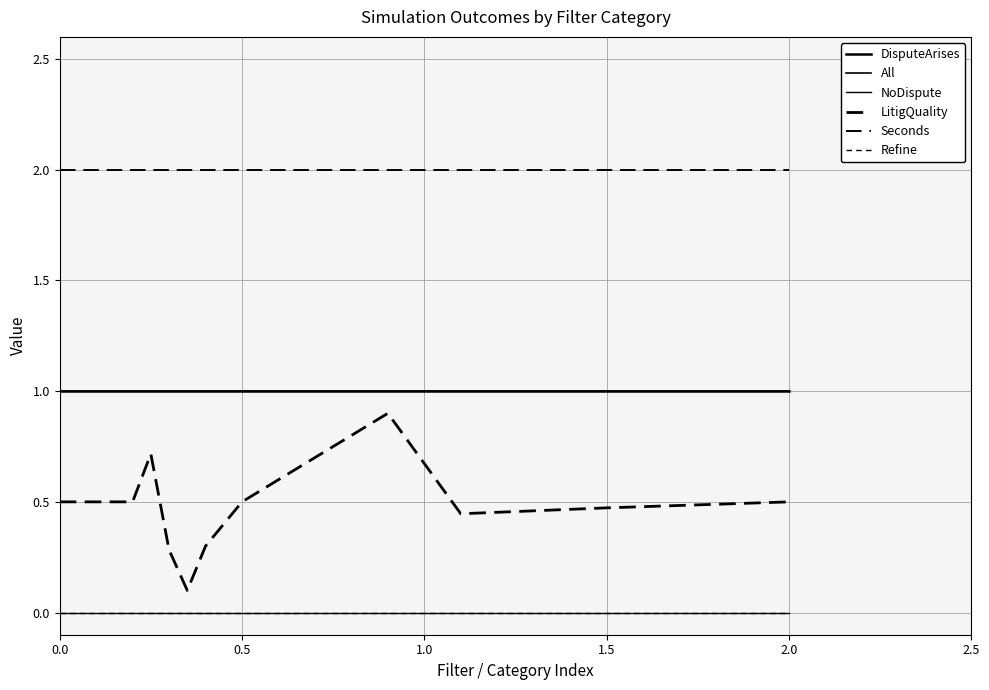

Does the chart have visible grid lines?

Yes